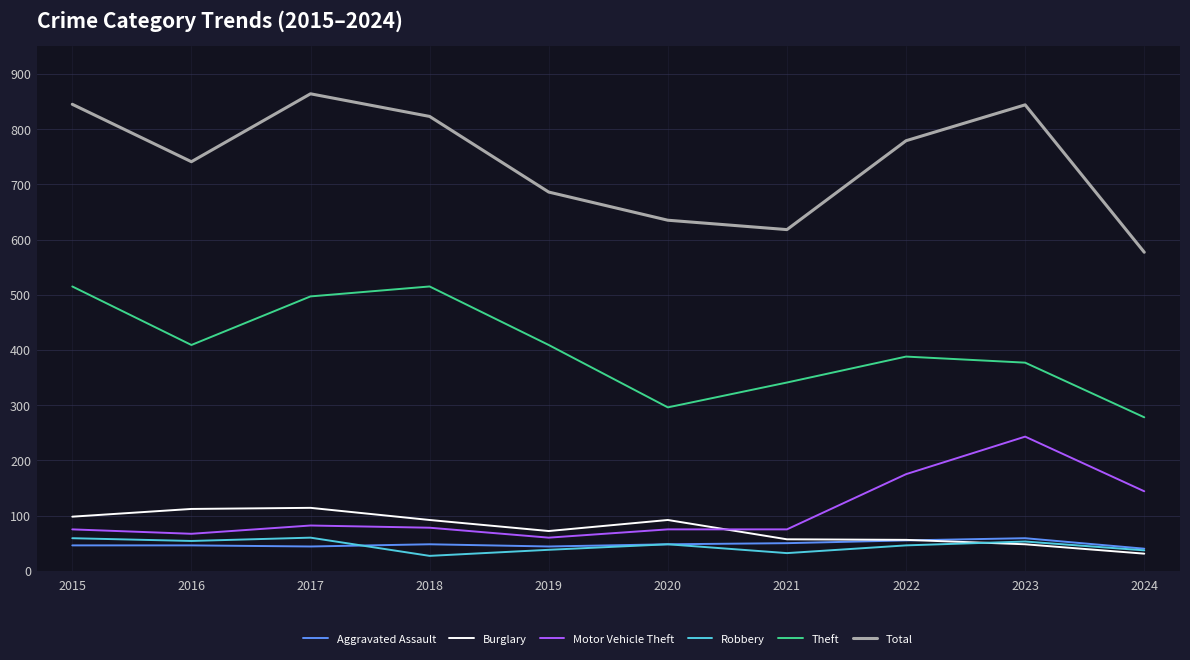

At 2016, list the series in order from smallest to largest.

Aggravated Assault, Robbery, Motor Vehicle Theft, Burglary, Theft, Total